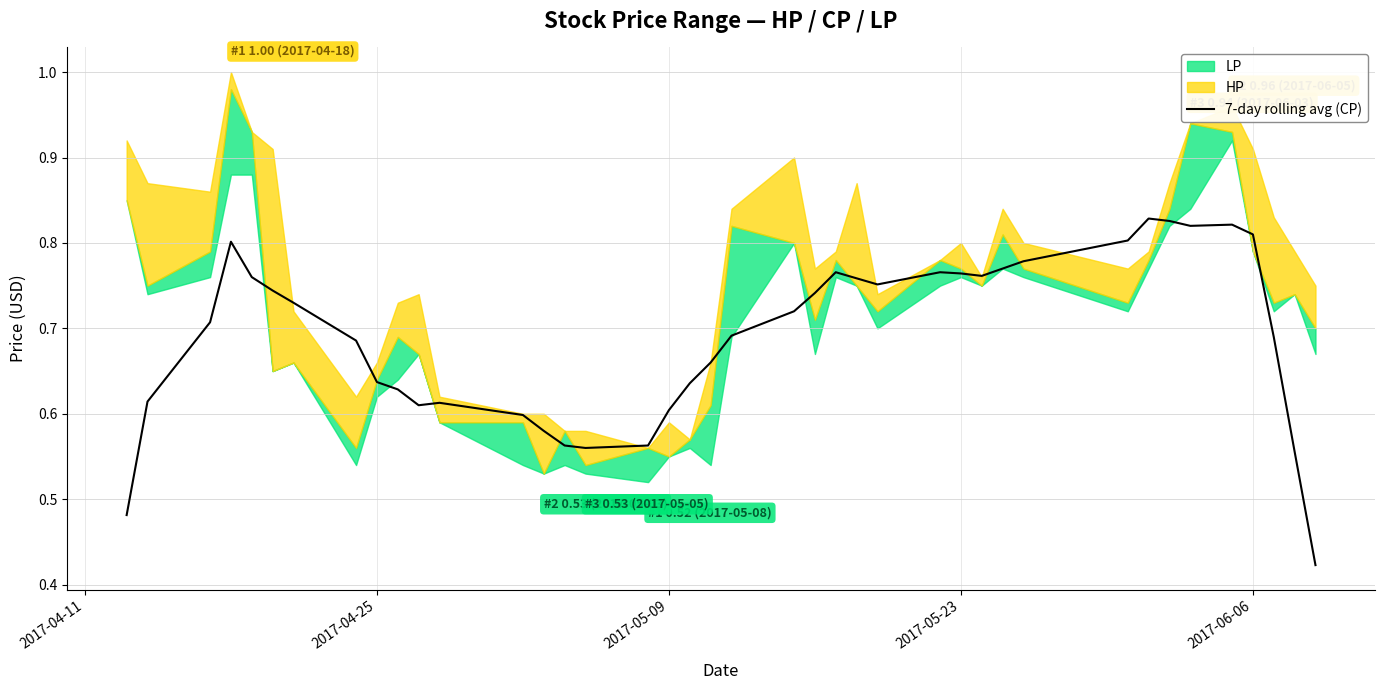

Count the values in the range 0 to 1.

40